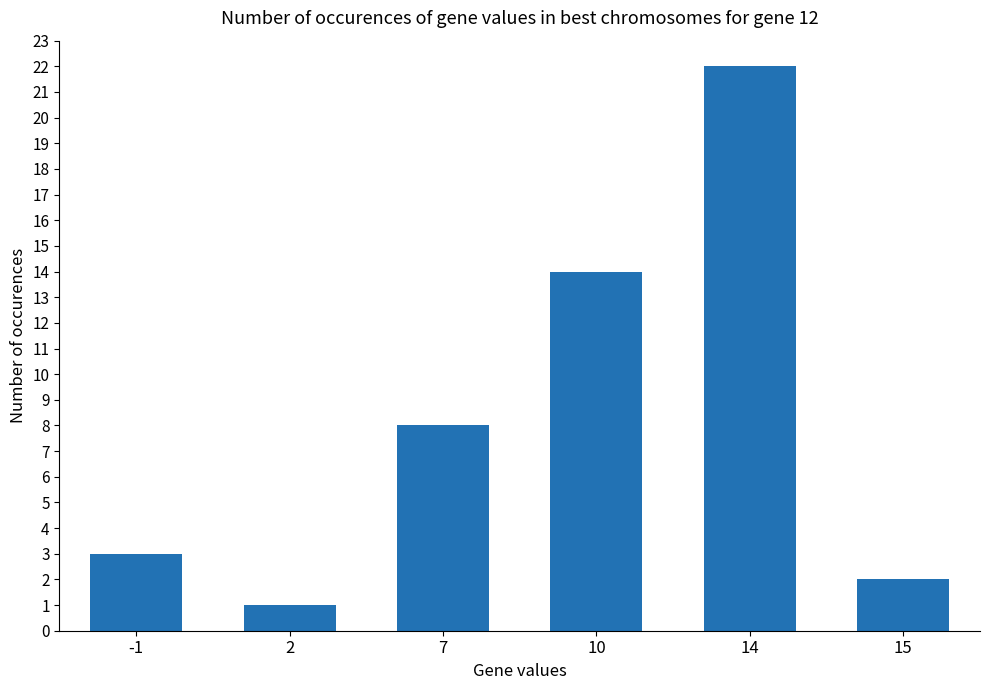

Are the bars grouped side by side (vs. stacked)?

No